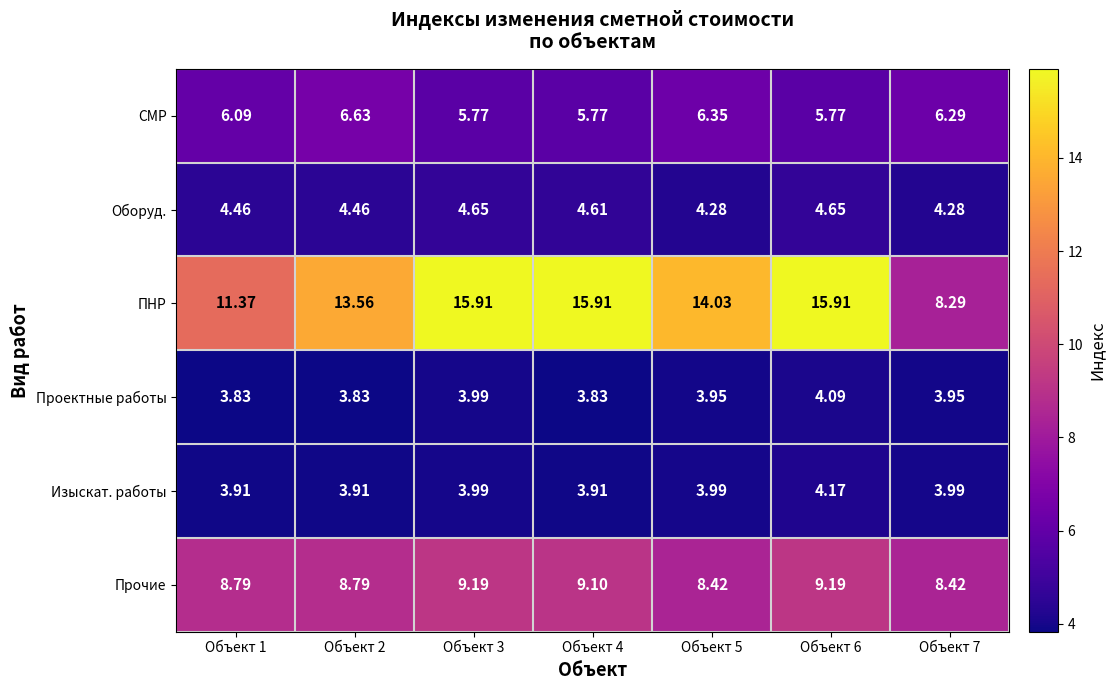

Which series changed the most between Объект 1 and Объект 2?

ПНР